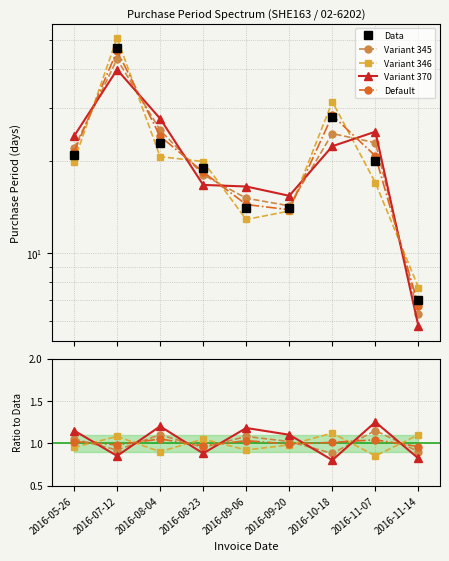

The value of Default at 2016-05-26 is 1.8. True or false?

False